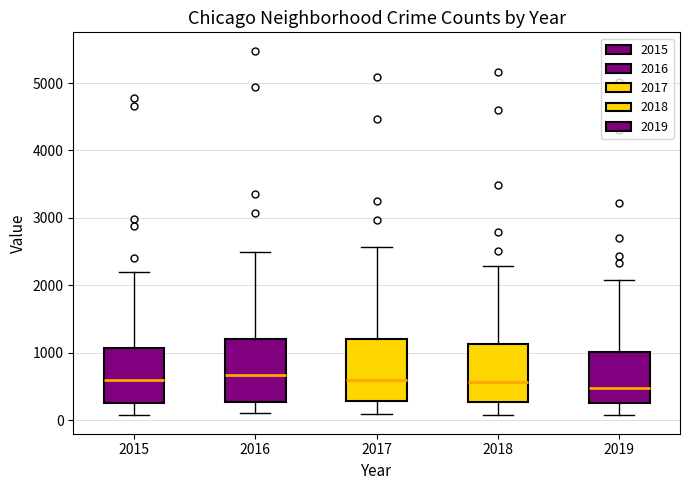

Reading left to right, read every box against the y-axis: the position of its median line, the range the box covers, and the ends of its whiskers. The values are not printed on the chart, so give them approximately, as read against the axis.

2015: median 600, box 300 to 1100, whiskers 100 to 2200
2016: median 700, box 300 to 1200, whiskers 100 to 2500
2017: median 600, box 300 to 1200, whiskers 100 to 2600
2018: median 600, box 300 to 1100, whiskers 100 to 2300
2019: median 500, box 300 to 1000, whiskers 100 to 2100